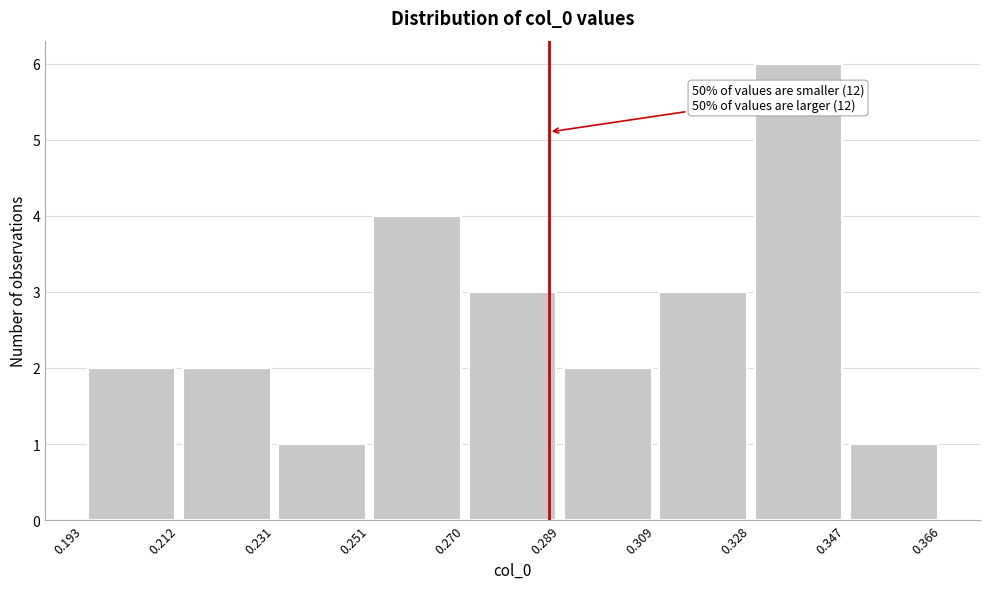

Over which range of the x-axis is the bar tallest?

0.328 to 0.347